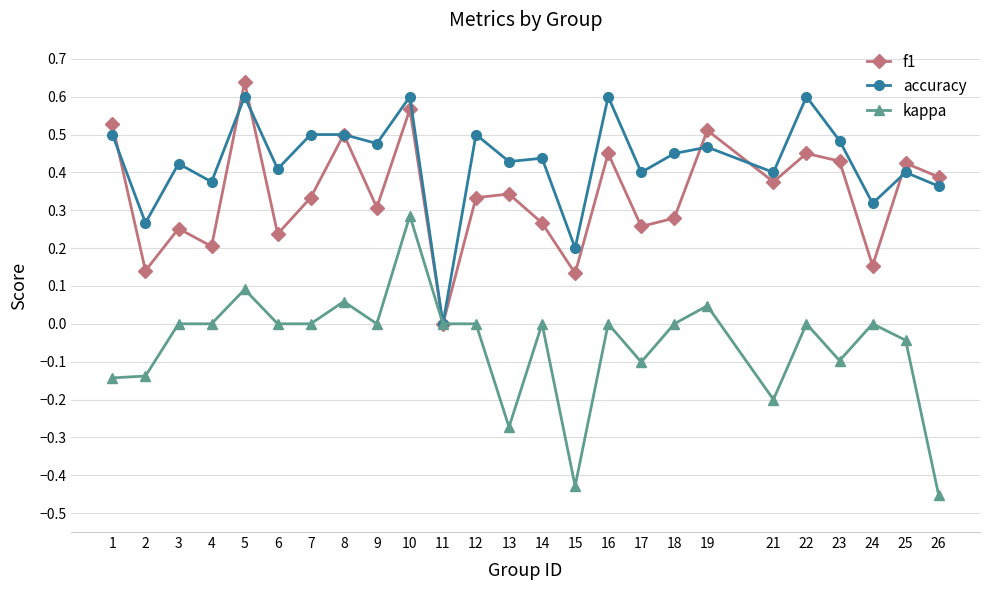

Which category has the highest value across all series?

5